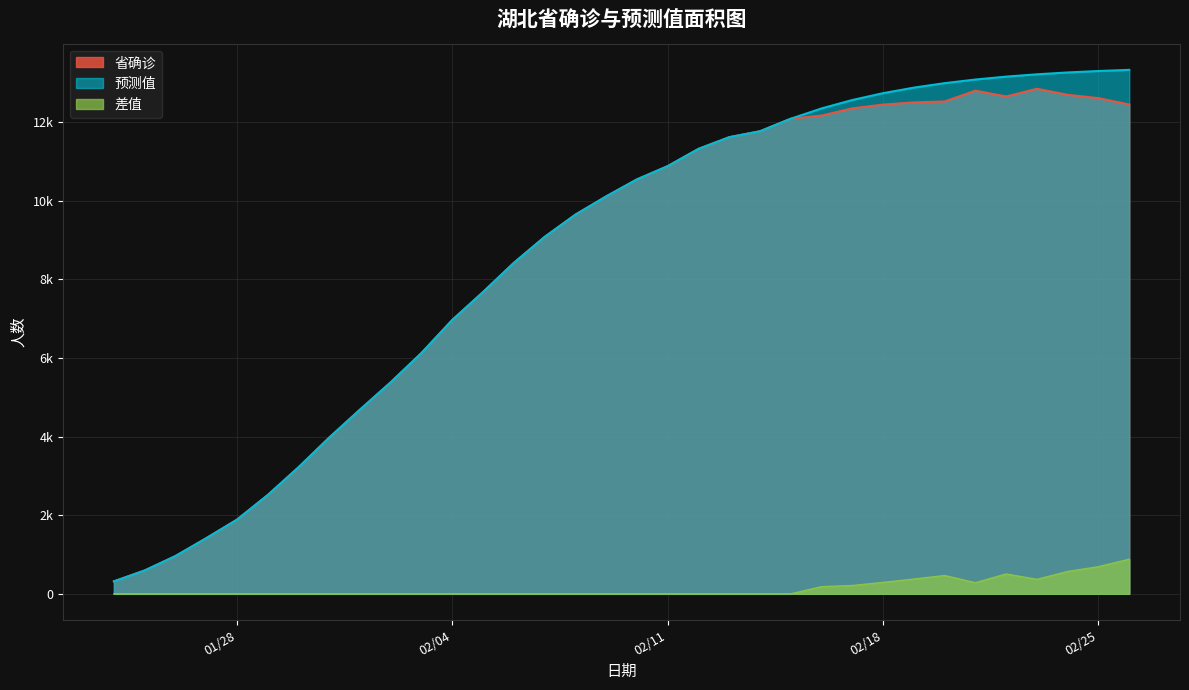

Which series has the largest total across all categories?

预测值